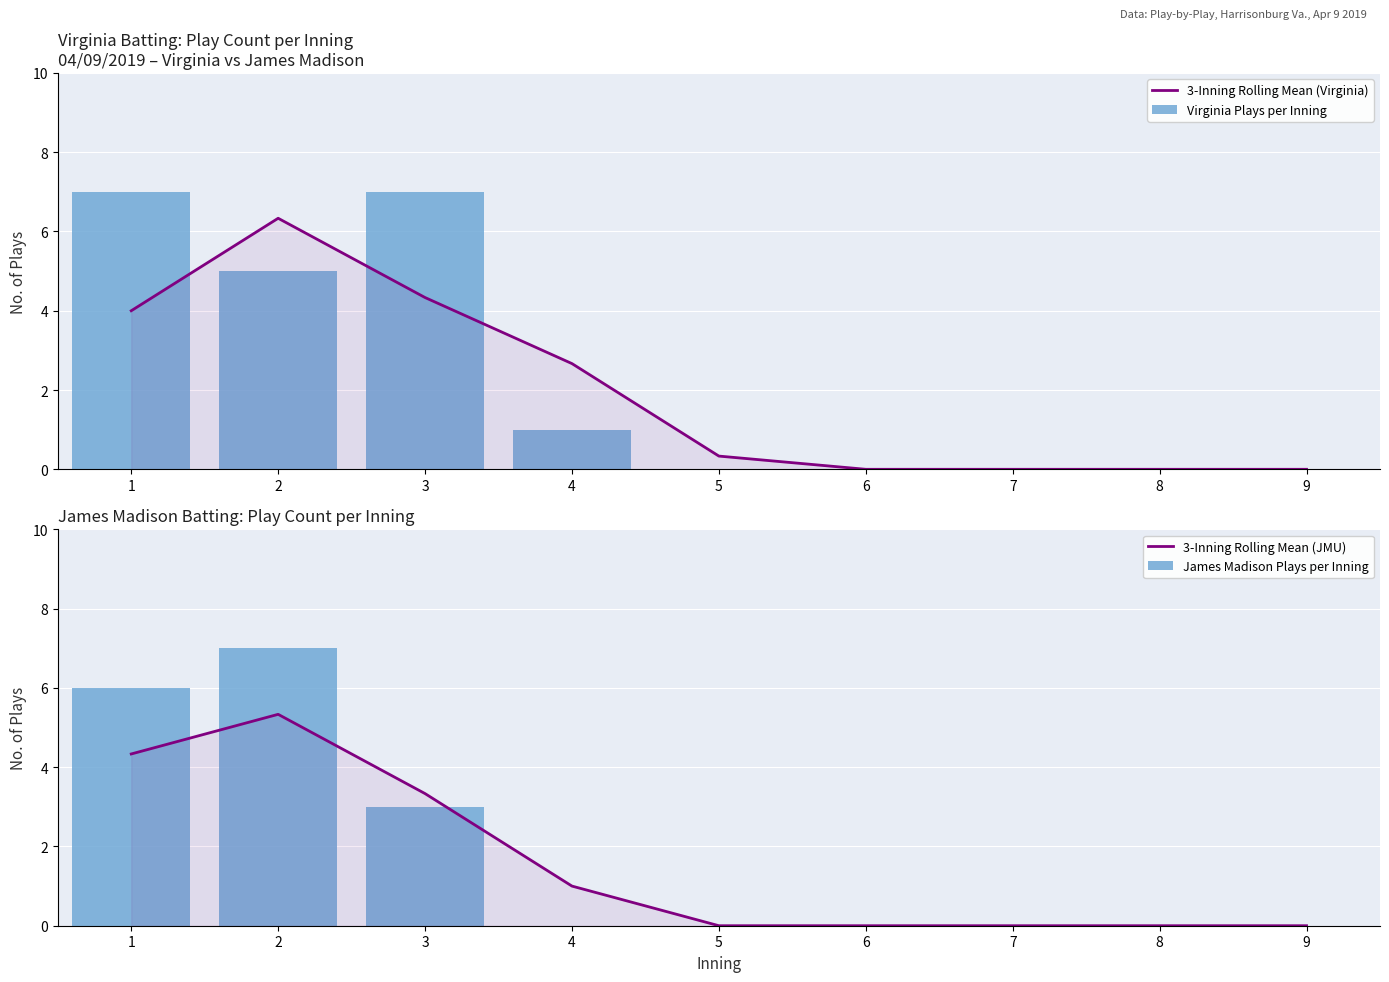

Reading left to right, what are all the values shown in this chart?

3-Inning Rolling Mean (Virginia): 4.0	6.3	4.3	2.7	0.3	0.0	0.0	0.0	0.0
Virginia Plays per Inning: 7.0	5.0	7.0	1.0	0.0	0.0	0.0	0.0	0.0
3-Inning Rolling Mean (JMU): 4.3	5.3	3.3	1.0	0.0	0.0	0.0	0.0	0.0
James Madison Plays per Inning: 6.0	7.0	3.0	0.0	0.0	0.0	0.0	0.0	0.0